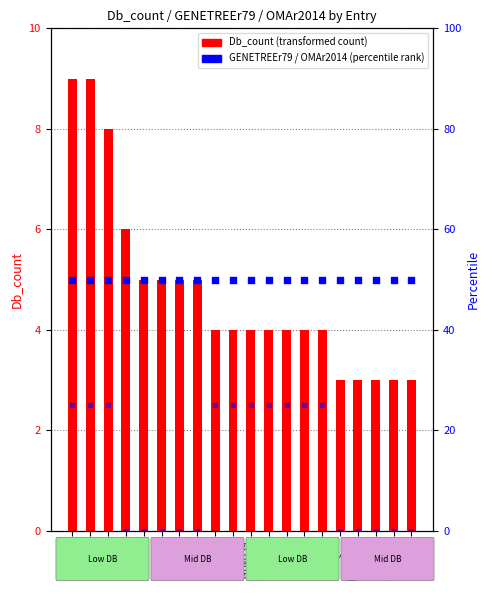

At which category is the sum across all series the highest?

Q6ZMZ0